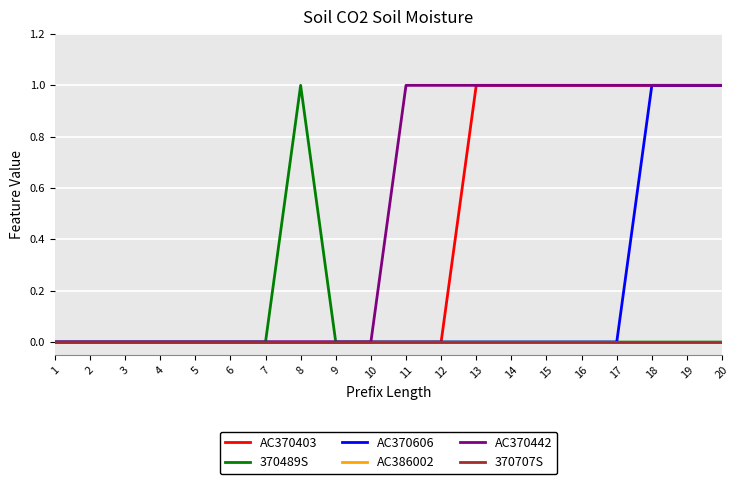

How many AC370403 values are between 0 and 1?

20